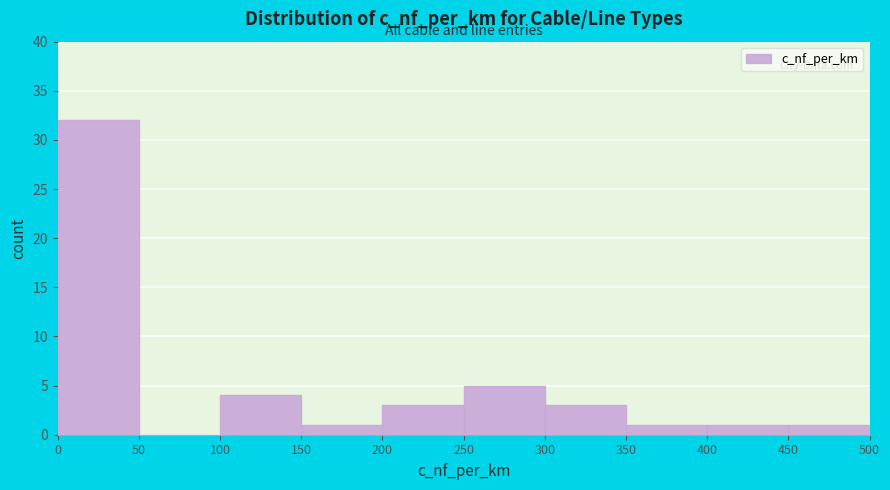

Reading left to right, list every bar in this chart as the range it spans on the x-axis followed by its height. The values are not printed on the chart, so give them approximately, as read against the axis.

0 to 50: 32
50 to 100: 0
100 to 150: 4
150 to 200: 1
200 to 250: 3
250 to 300: 5
300 to 350: 3
350 to 400: 1
400 to 450: 1
450 to 500: 1